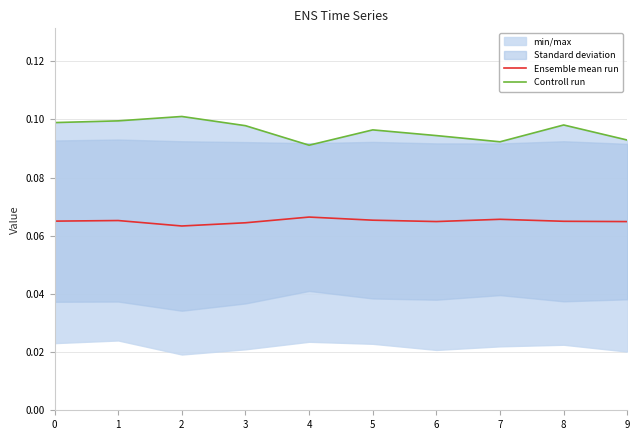

Which category has the lowest value in the Controll run series?

4